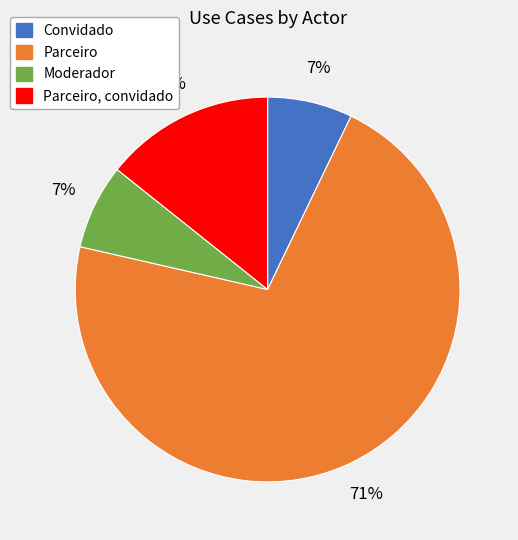

Which category has the biggest portion of the pie?

Parceiro